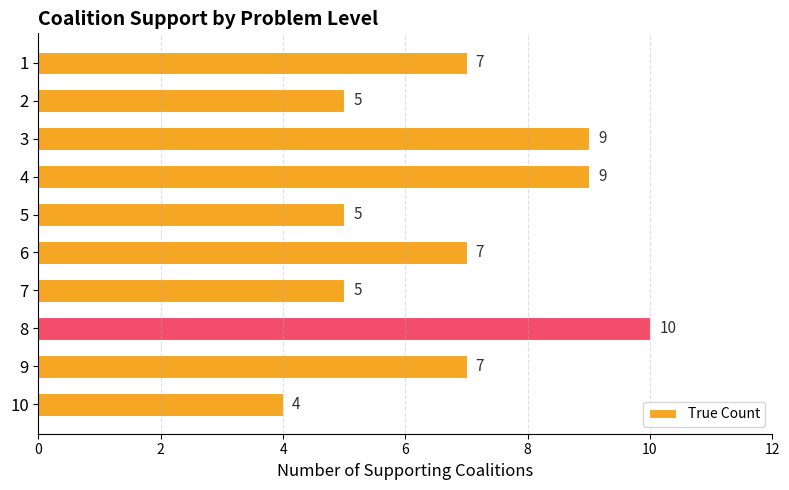

How many distinct data groups are displayed?

1